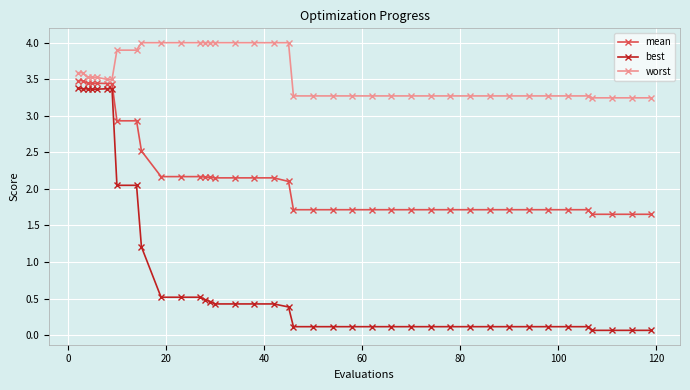

True or false: worst and best cross at least once.

False